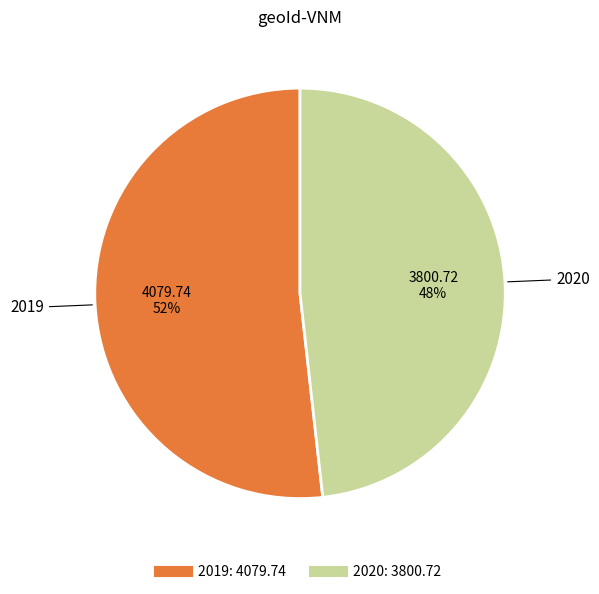

What percentage is the 2019 slice, to the nearest percent?

52%